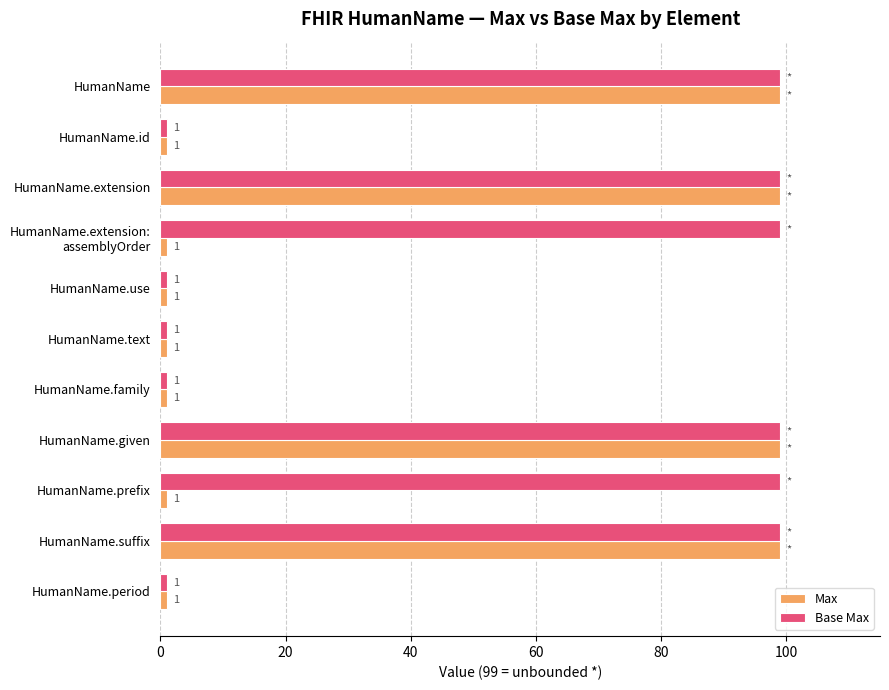

Is it true that Max equals 99 at HumanName.extension?

True